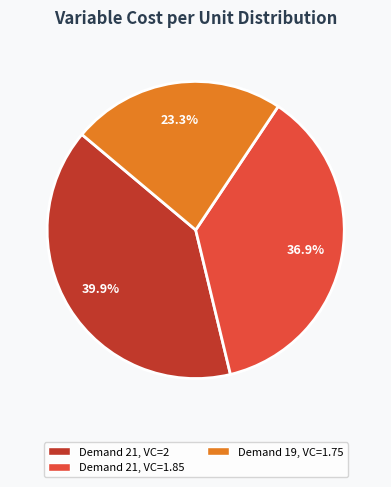

To the nearest percent, what is the average slice percentage?

33%